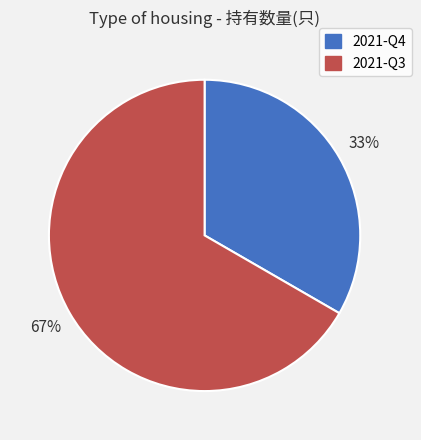

To the nearest percent, what is the combined percentage of 2021-Q4 and 2021-Q3?

100%